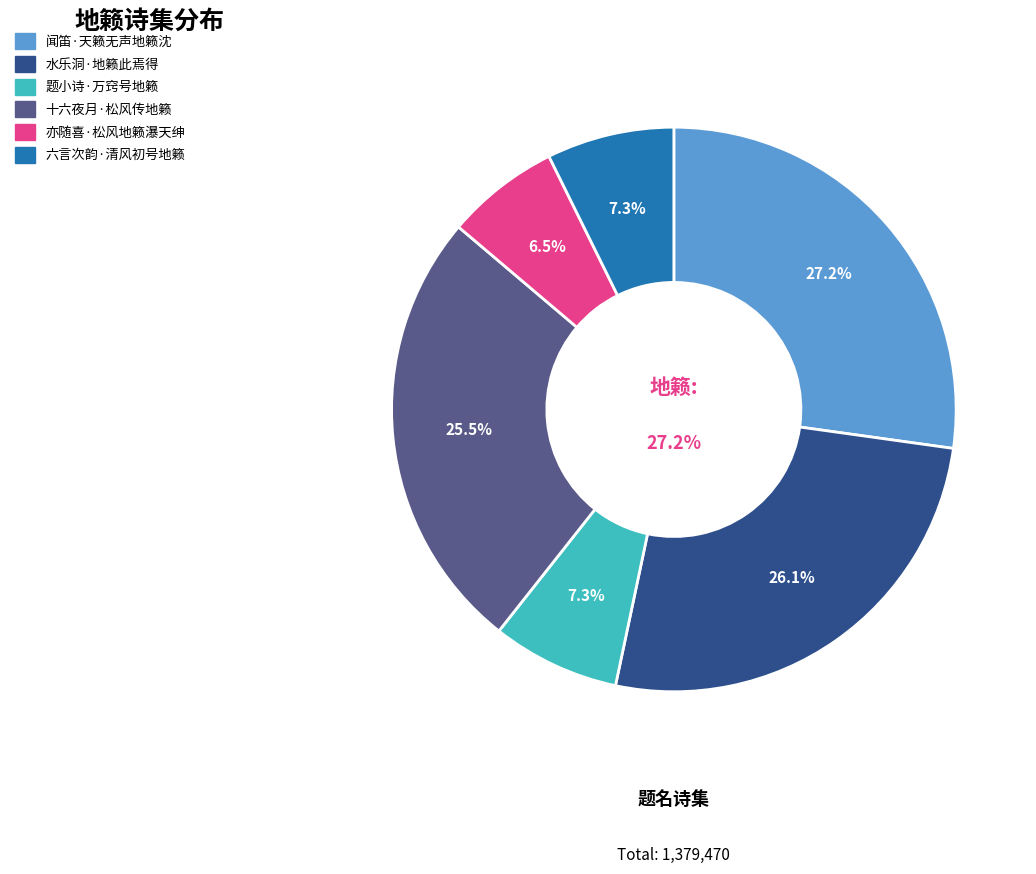

Which slice is the largest?

闻笛·天籁无声地籁沈